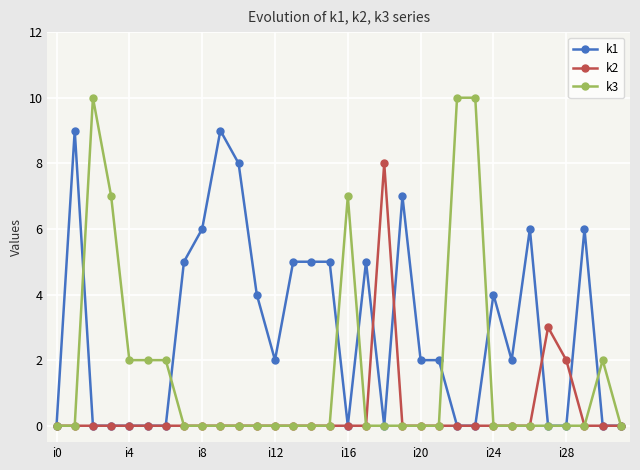

Does the chart display data point markers on the line(s)?

Yes